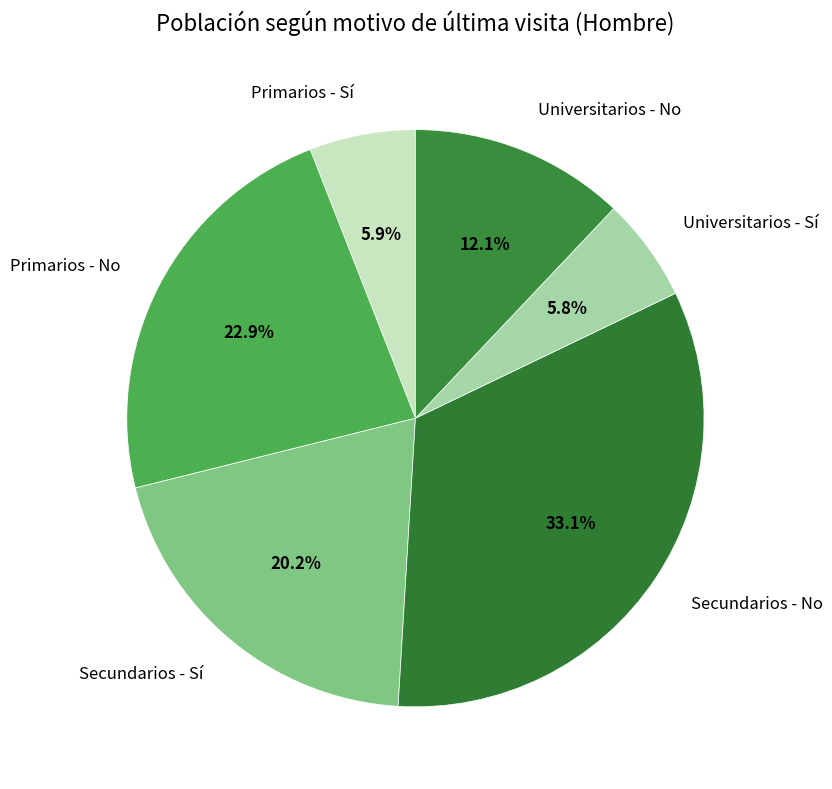

Approximately how many times larger is the value at Primarios - Sí compared to Universitarios - No?

0.5